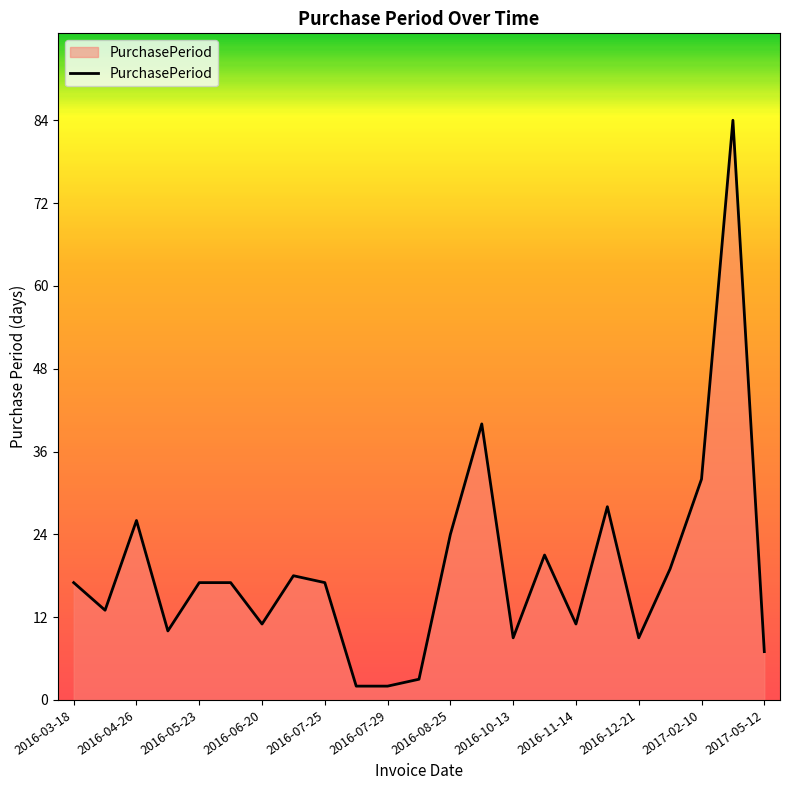

What is the difference between the maximum and minimum values?

82